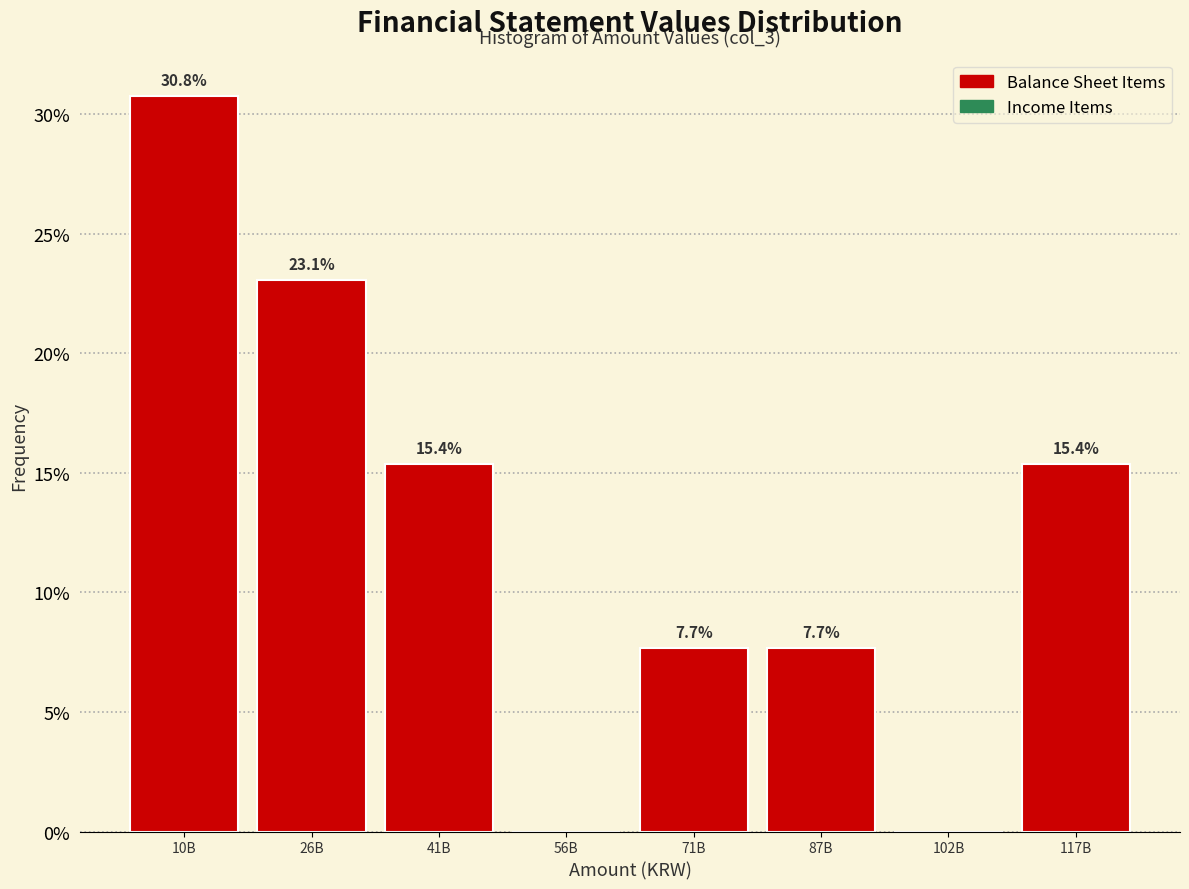

Reading left to right, transcribe all the data shown in this chart.

10B=30.8	26B=23.1	41B=15.4	56B=0.0	71B=7.7	87B=7.7	102B=0.0	117B=15.4